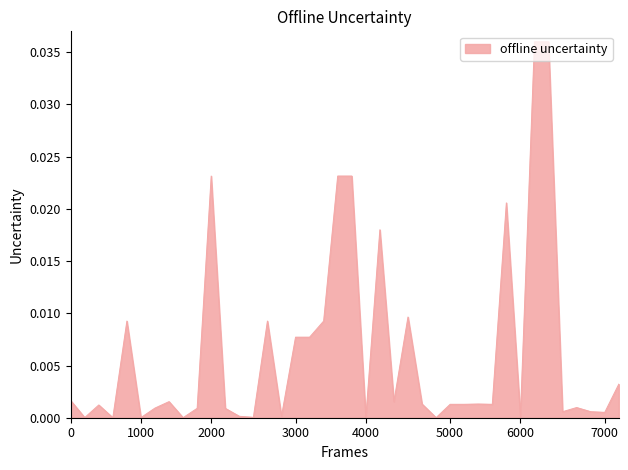

How many points are lower than both their immediate neighbors (excluding endpoints)?

13